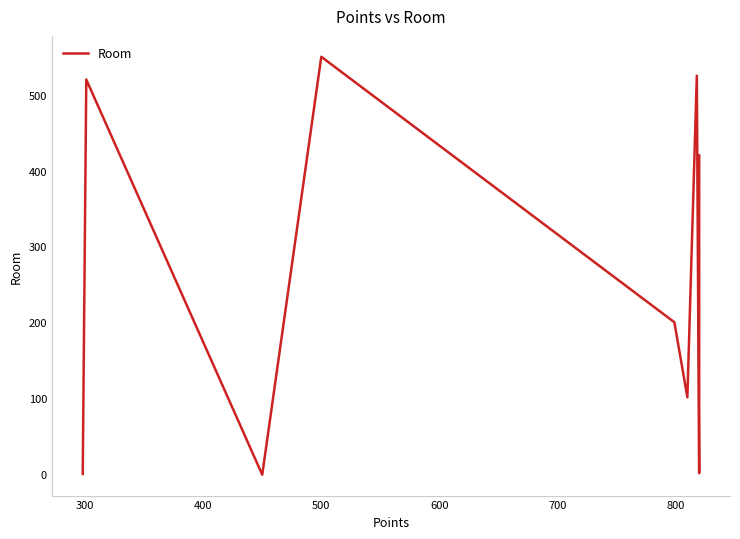

True or false: the data shows 713 at 300.

False